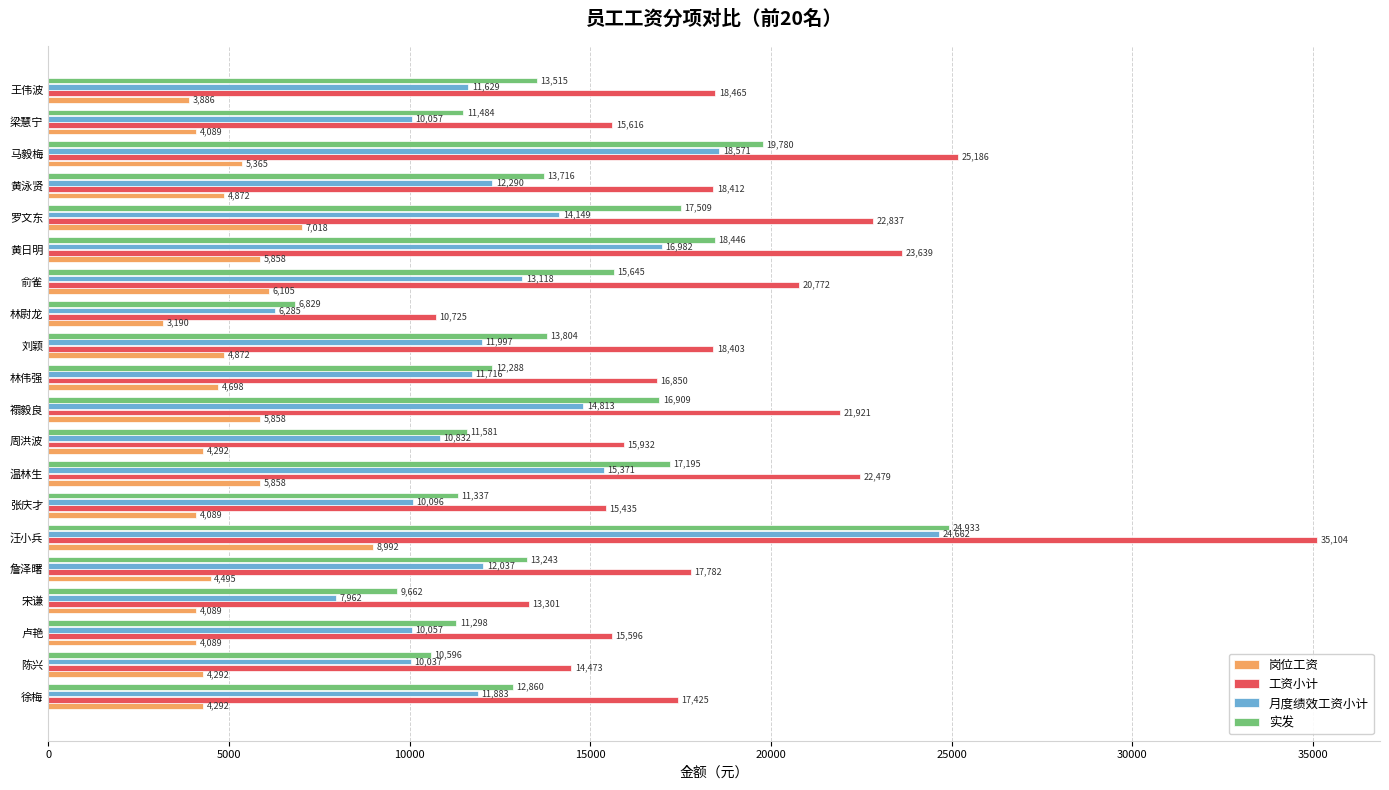

What is the difference between the maximum and minimum values in the 月度绩效工资小计 series?

18376.9